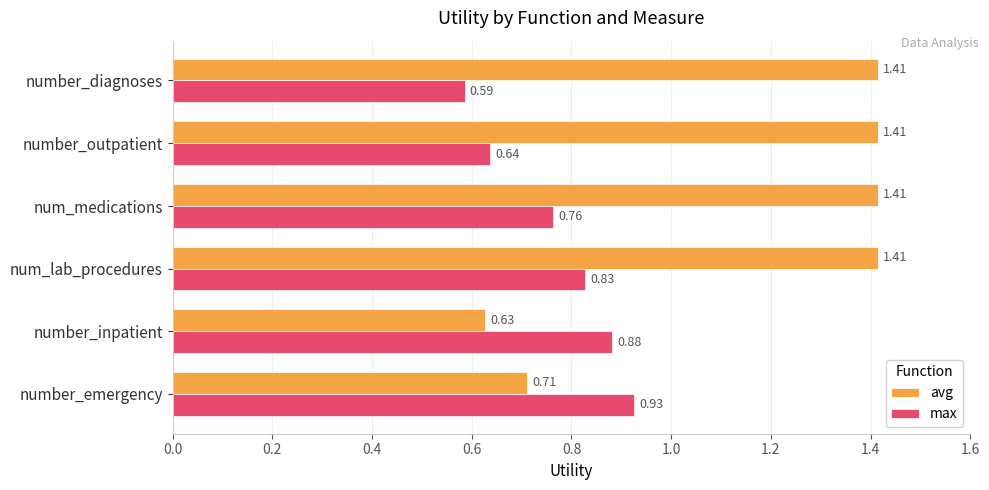

At how many categories does at least one series exceed 1?

4